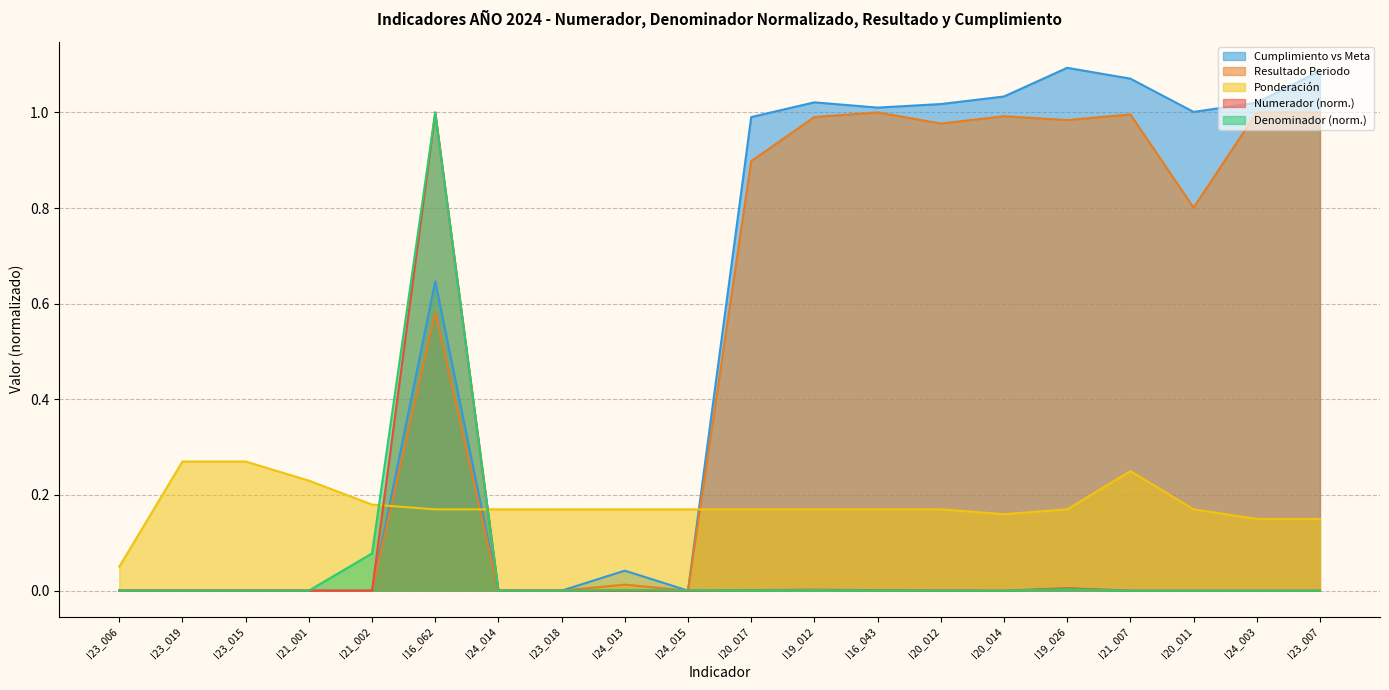

Reading left to right, extract all data points from this chart.

Numerador: 0.0	0.0	0.0	0.0	0.0	1.0	0.0	0.0	0.0	0.0	0.0	0.0	0.0	0.0	0.0	0.0	0.0	0.0	0.0	0.0
Denominador: 0.0	0.0	0.0	0.0	0.1	1.0	0.0	0.0	0.0	0.0	0.0	0.0	0.0	0.0	0.0	0.0	0.0	0.0	0.0	0.0
Resultado: 0.0	0.0	0.0	0.0	0.0	0.6	0.0	0.0	0.0	0.0	0.9	1.0	1.0	1.0	1.0	1.0	1.0	0.8	1.0	1.0
Ponderacion: 0.1	0.3	0.3	0.2	0.2	0.2	0.2	0.2	0.2	0.2	0.2	0.2	0.2	0.2	0.2	0.2	0.2	0.2	0.1	0.1
Cumplimiento: 0.0	0.0	0.0	0.0	0.0	0.6	0.0	0.0	0.0	0.0	1.0	1.0	1.0	1.0	1.0	1.1	1.1	1.0	1.0	1.1